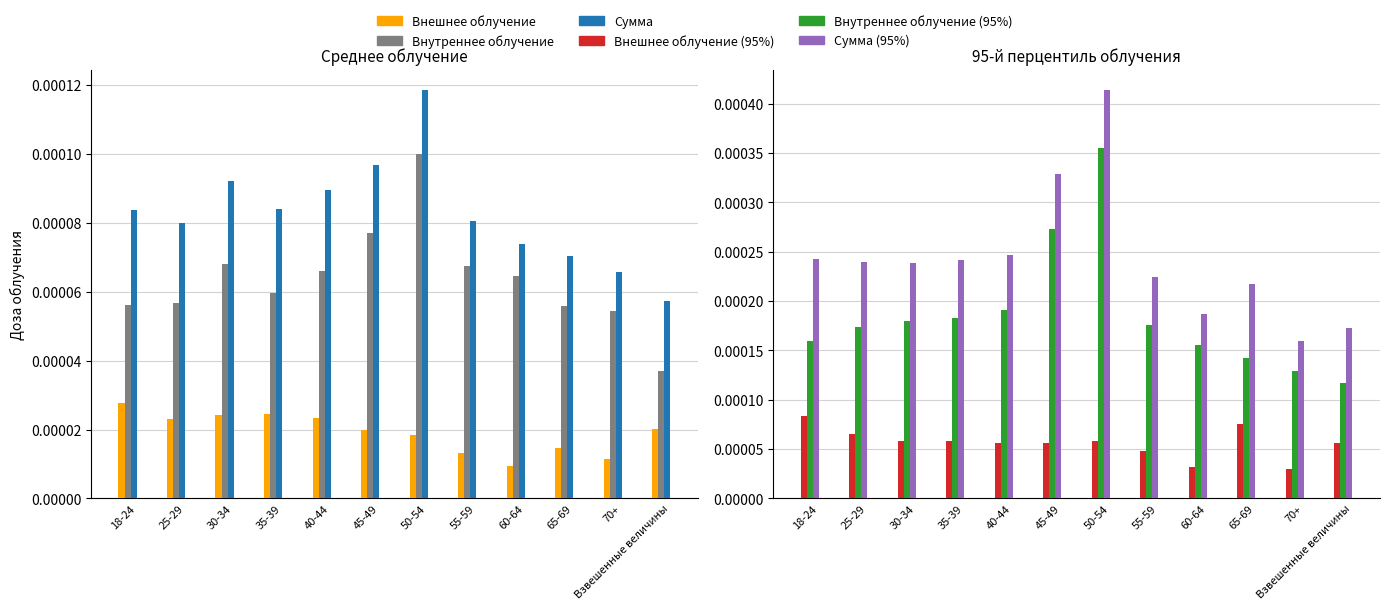

Where is Внешнее облучение (95%) nearest to the value 0?

70+